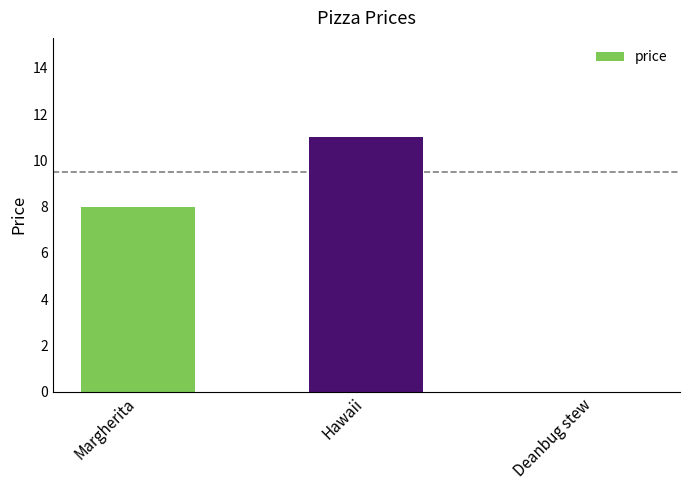

The chart shows a value of 6 at Deanbug stew. True or false?

False